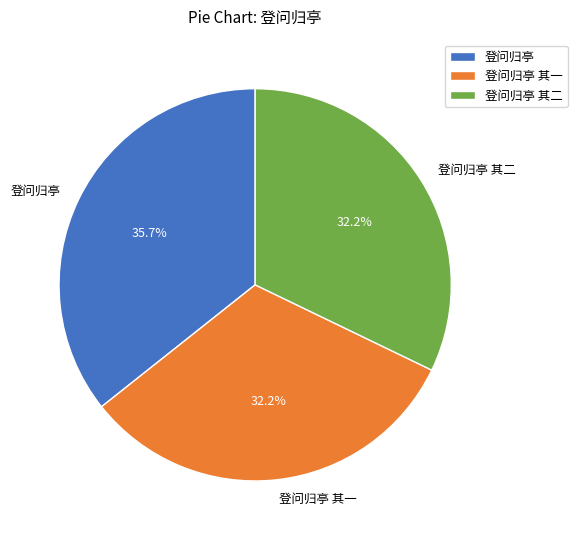

Which slice is the largest?

登问归亭